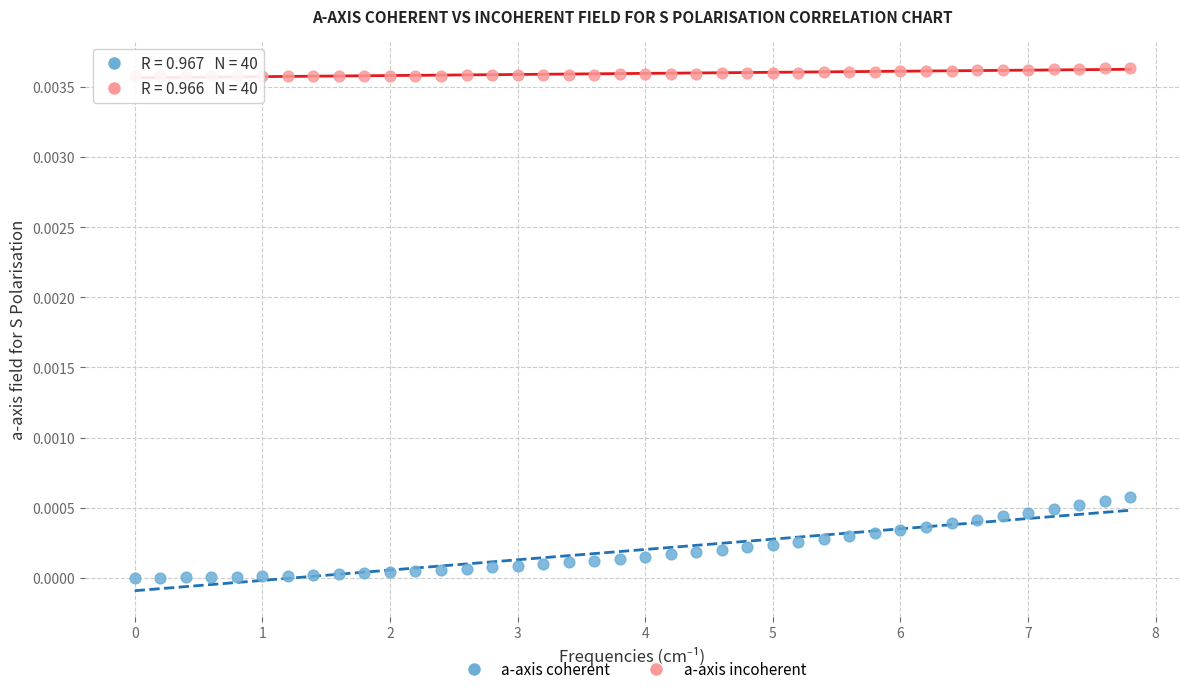

What is the X range (max minus min) for the scatter plot?

7.8